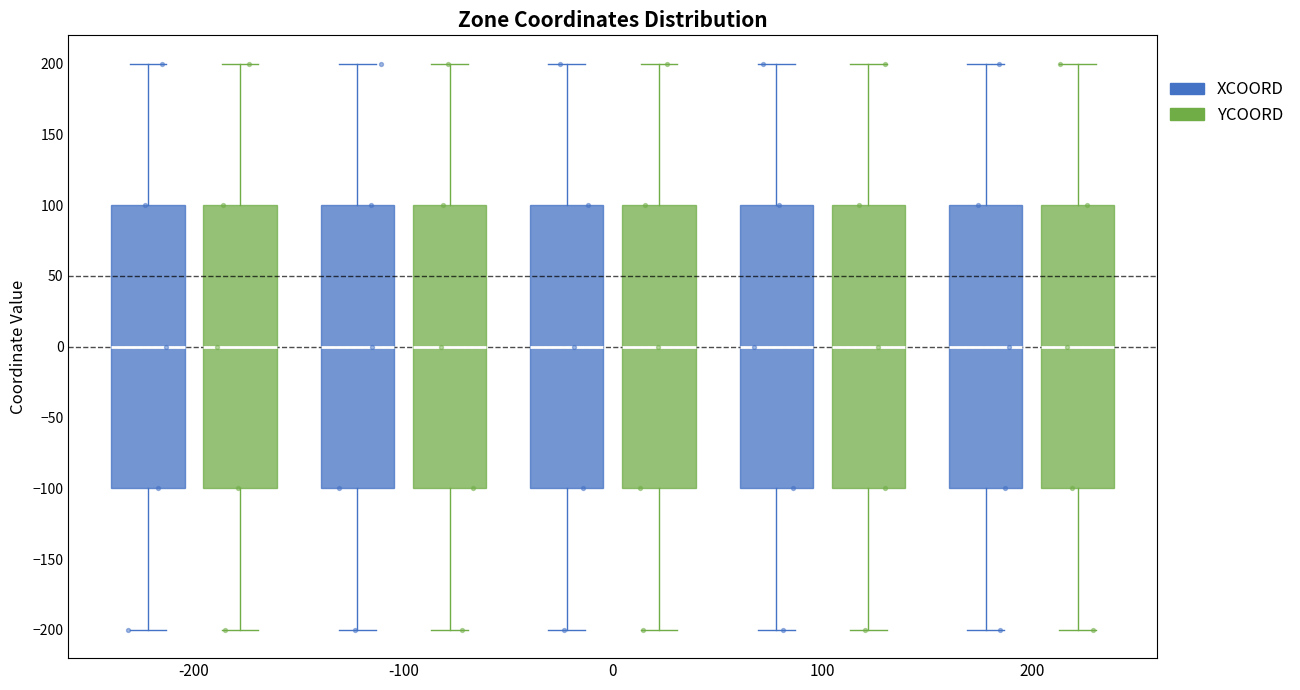

Reading left to right, transcribe this box plot: for each box, give where its median line is, the range the box spans, and where its two whiskers end, as read against the y-axis. The values are not printed on the chart, so give them approximately, as read against the axis.

-200 (XCOORD): median 0, box -100 to 100, whiskers -200 to 200
-200 (YCOORD): median 0, box -100 to 100, whiskers -200 to 200
-100 (XCOORD): median 0, box -100 to 100, whiskers -200 to 200
-100 (YCOORD): median 0, box -100 to 100, whiskers -200 to 200
0 (XCOORD): median 0, box -100 to 100, whiskers -200 to 200
0 (YCOORD): median 0, box -100 to 100, whiskers -200 to 200
100 (XCOORD): median 0, box -100 to 100, whiskers -200 to 200
100 (YCOORD): median 0, box -100 to 100, whiskers -200 to 200
200 (XCOORD): median 0, box -100 to 100, whiskers -200 to 200
200 (YCOORD): median 0, box -100 to 100, whiskers -200 to 200